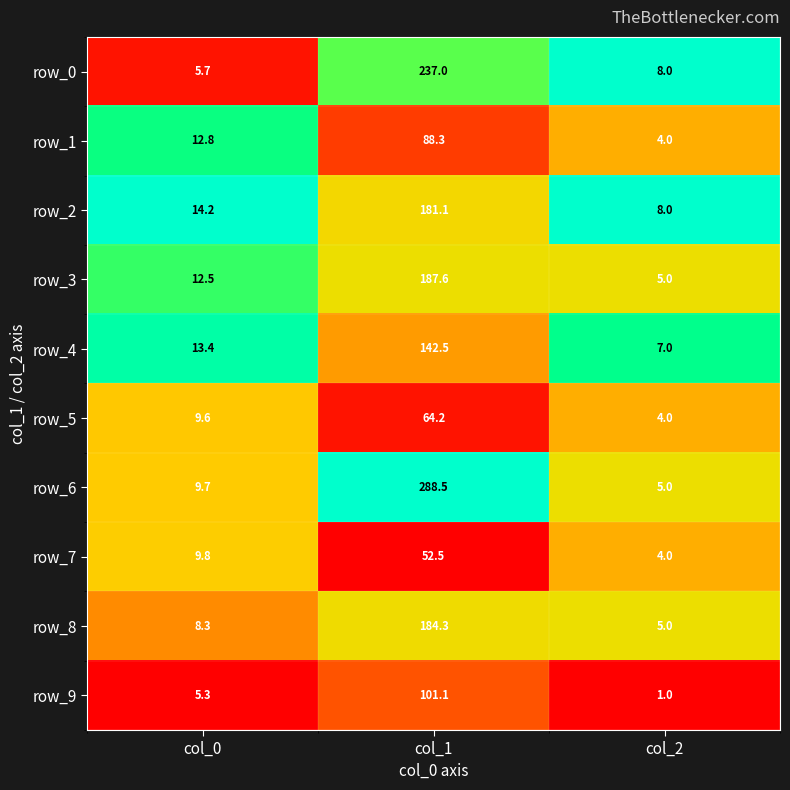

What is the average value of the row_5 series?

25.9